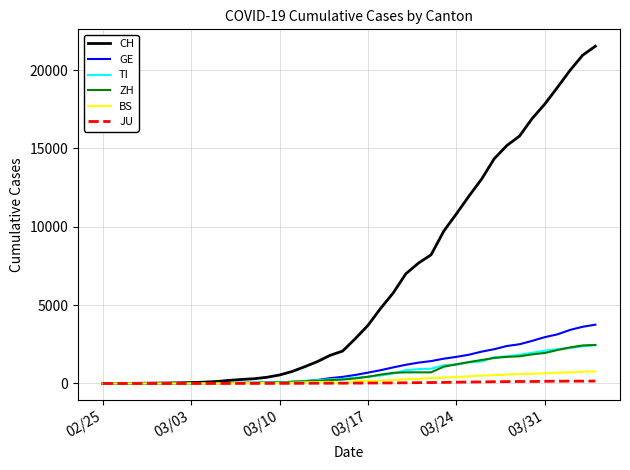

Which series has the largest total across all categories?

CH